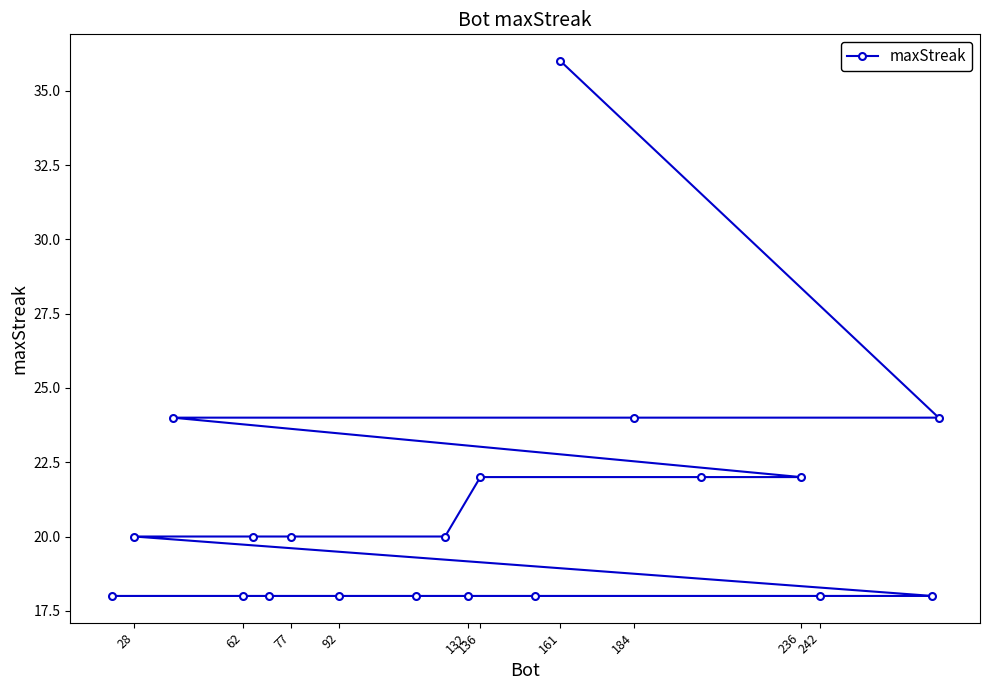

Is it true that the value at 136 is 35?

False